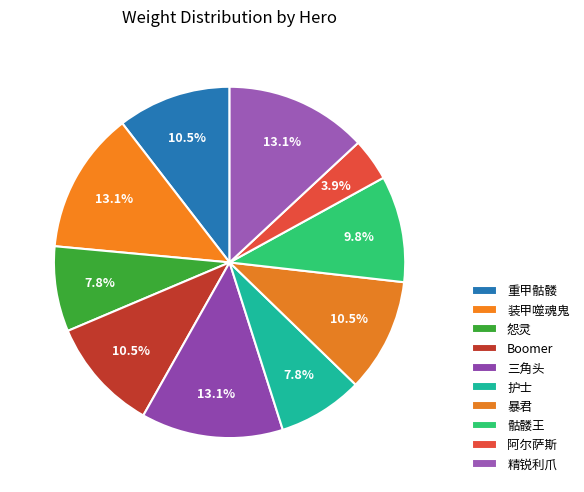

The 三角头 slice represents 27% of the pie. True or false?

False